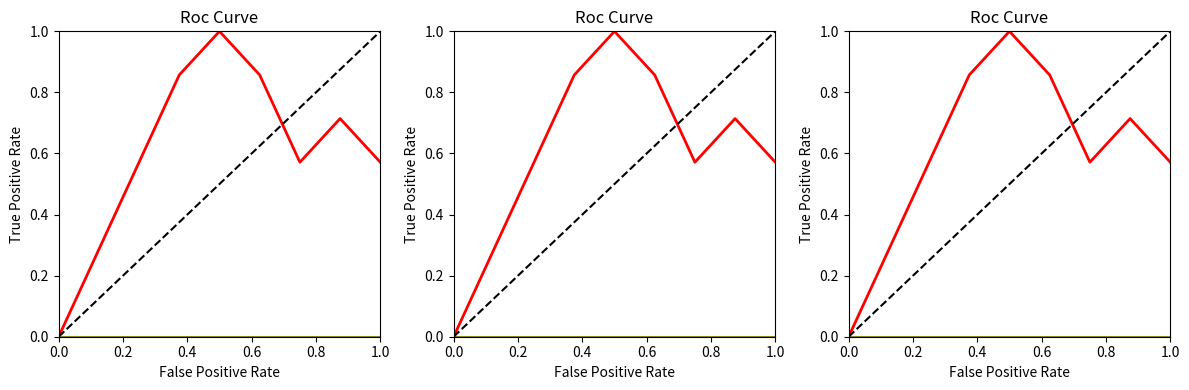

What is the label of the 5th point from the left?

0.8